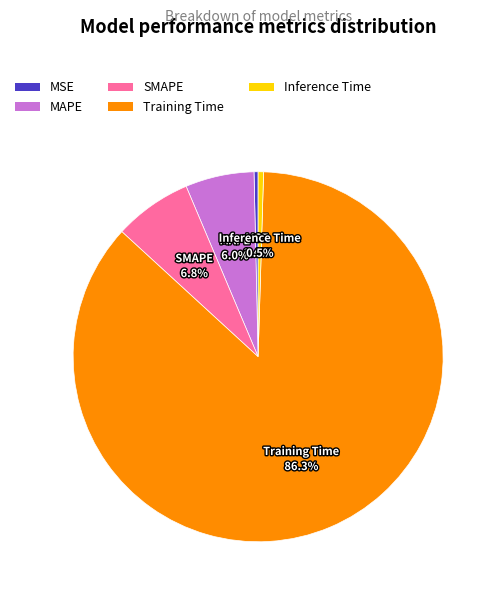

Count the number of slices in the pie.

5